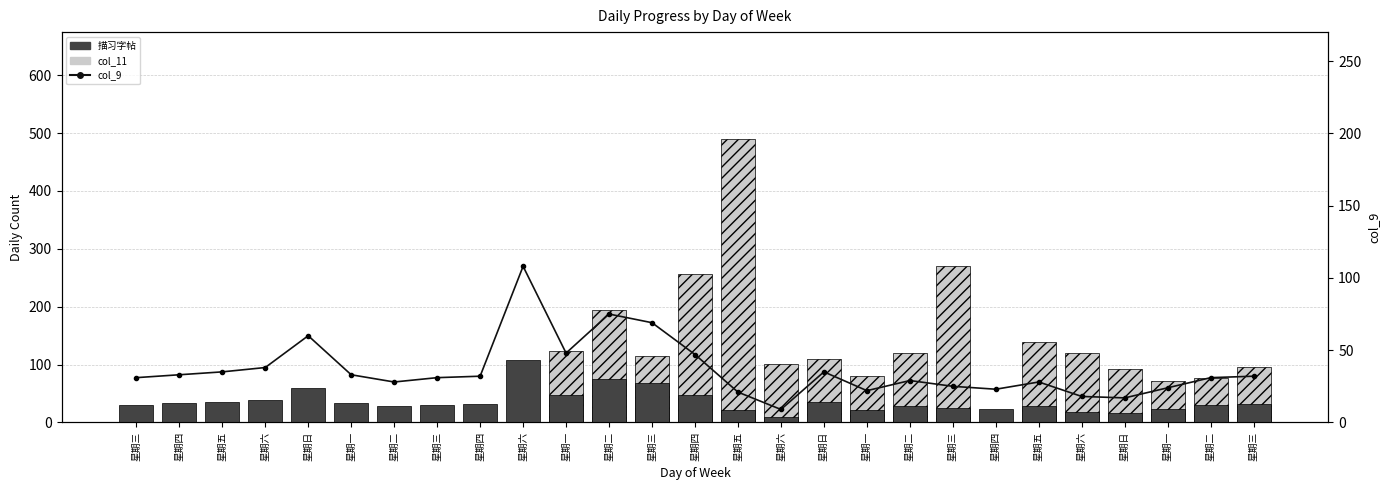

What is the sum of all 描习字帖 values?

982